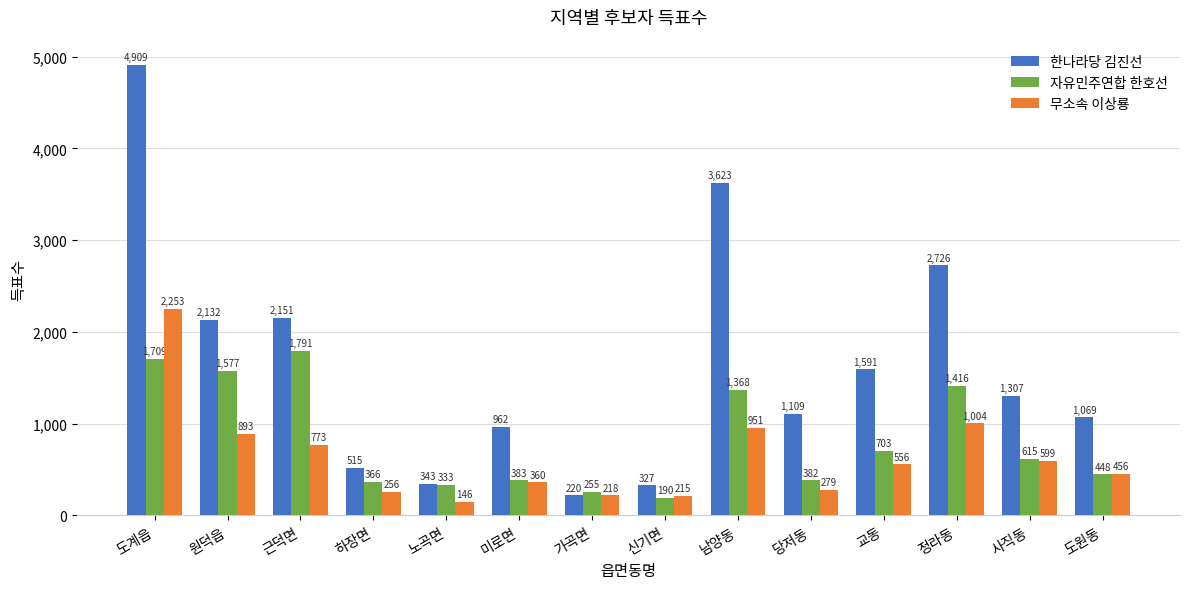

At which label is 한나라당 김진선 closest to 2564?

정라동